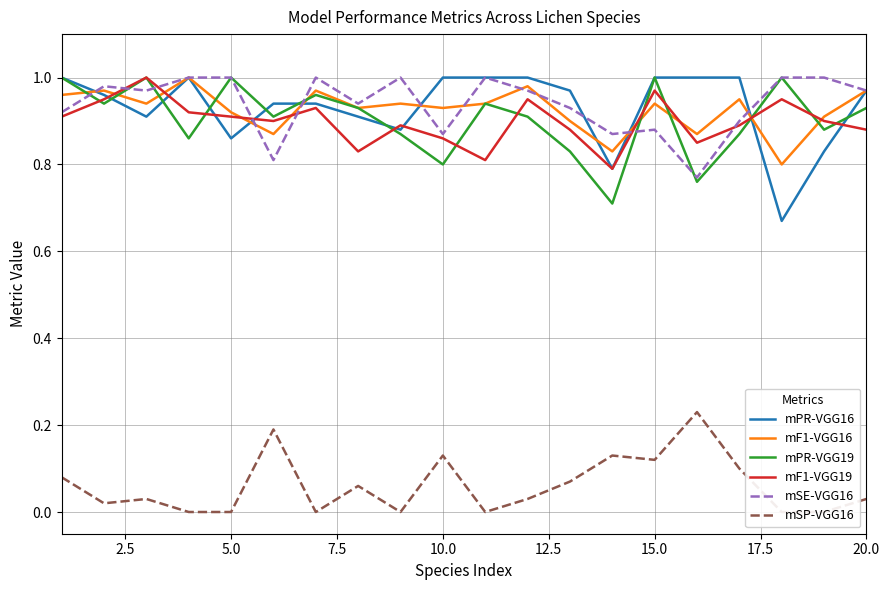

The value of mF1-VGG19 at 15.0 is 0.2. True or false?

False